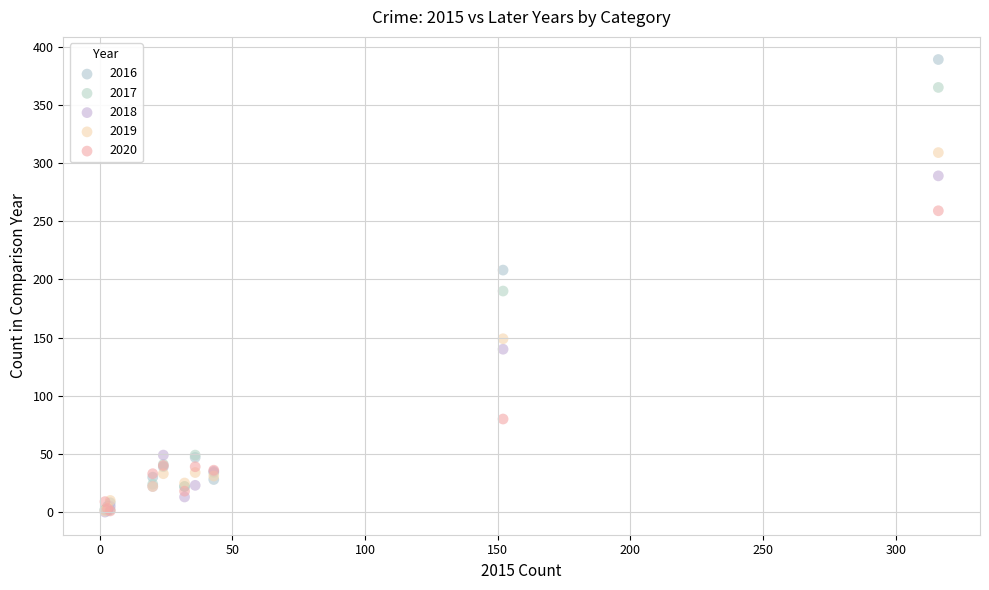

In the 2017 series, what Y value is closest to 183?

190